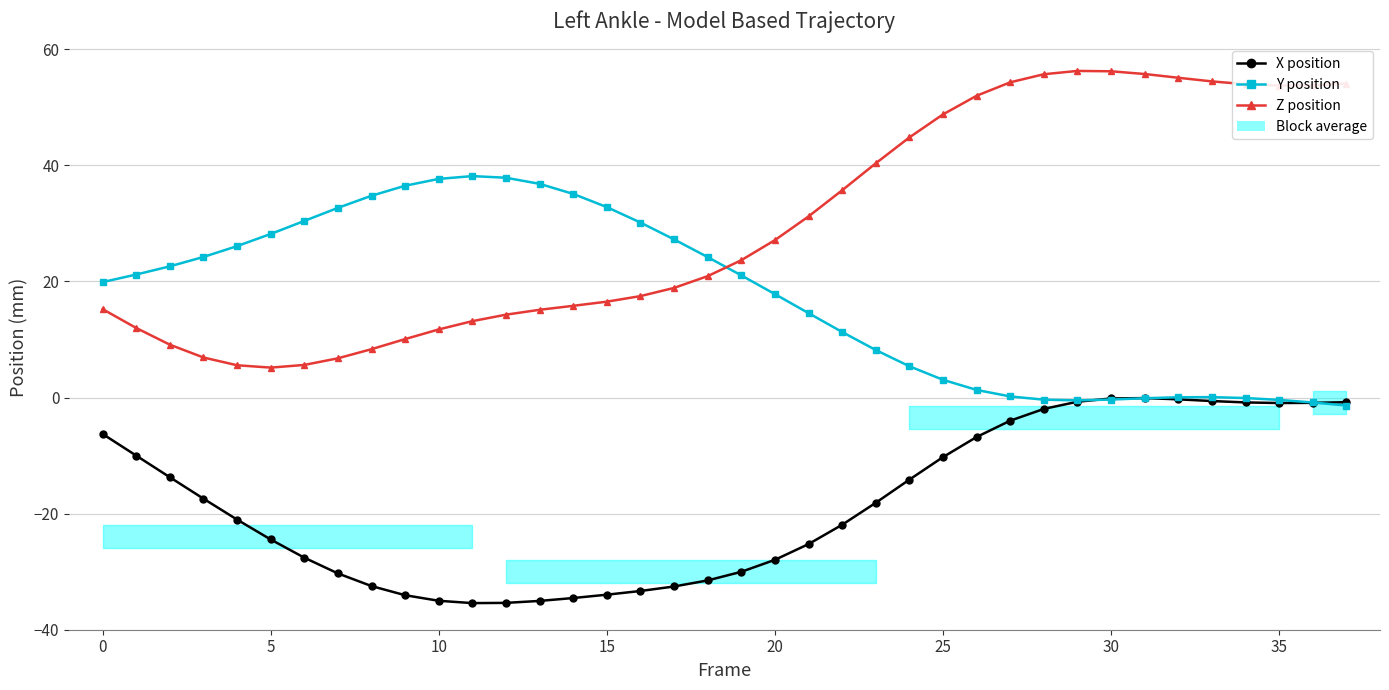

What is the difference between the Y values at 18 and 25?

21.1